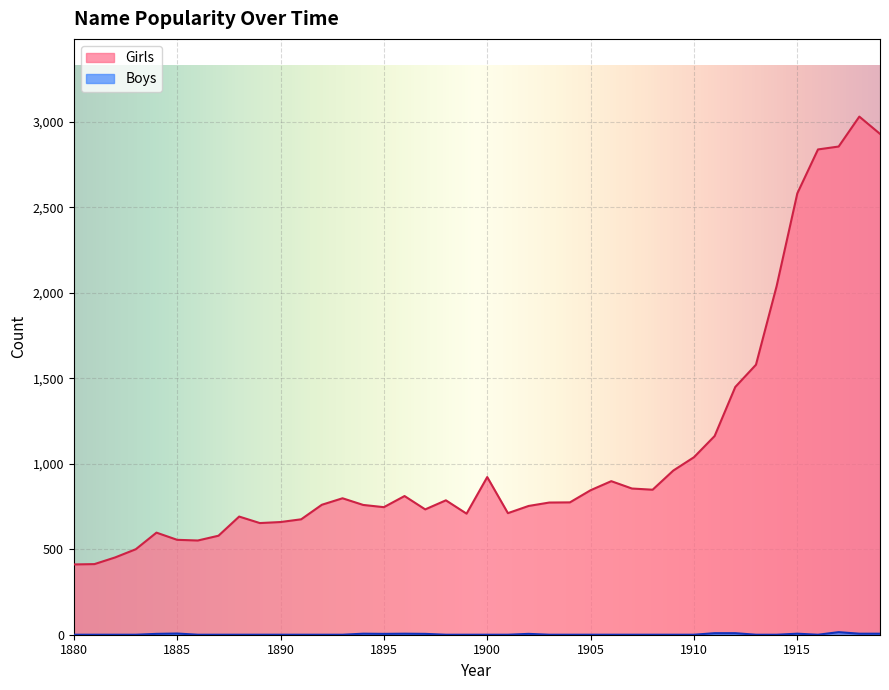

At which label does Girls reach its minimum?

1880